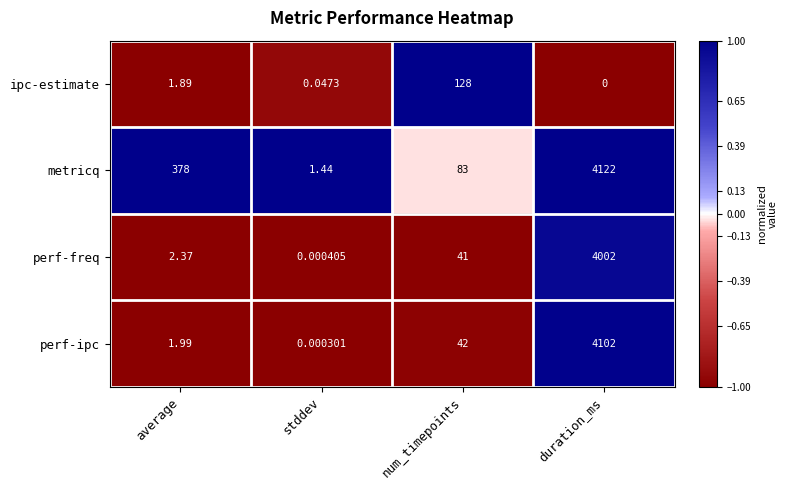

Between stddev and num_timepoints, which series saw the biggest shift?

ipc-estimate